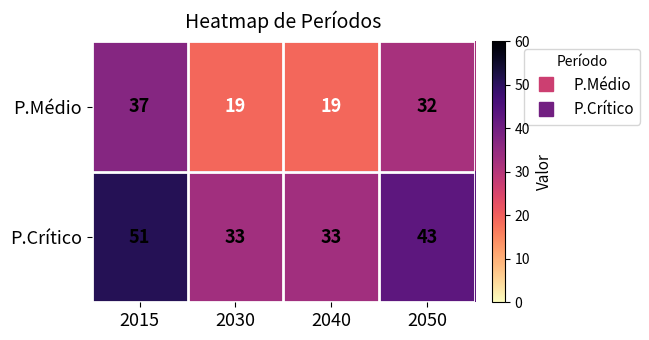

What is the difference between the highest and lowest values at 2015?

14